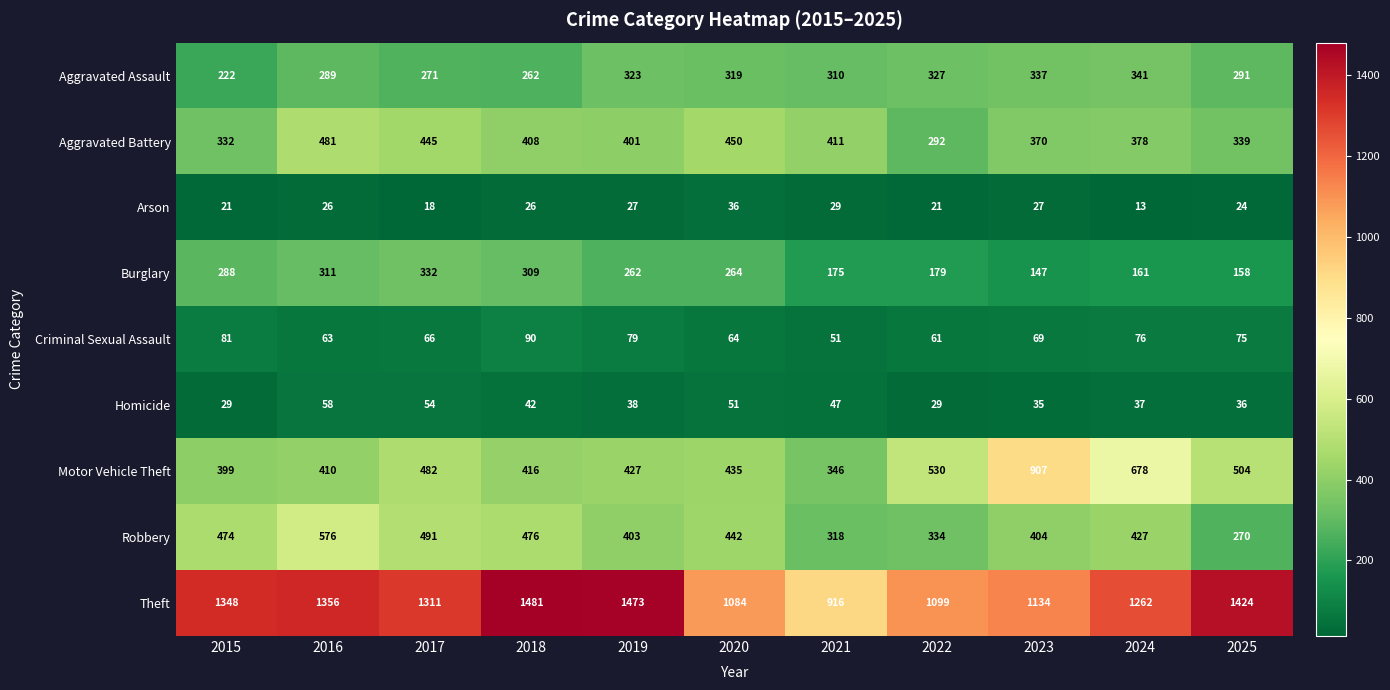

Is it true that Homicide equals 65 at 2019?

False